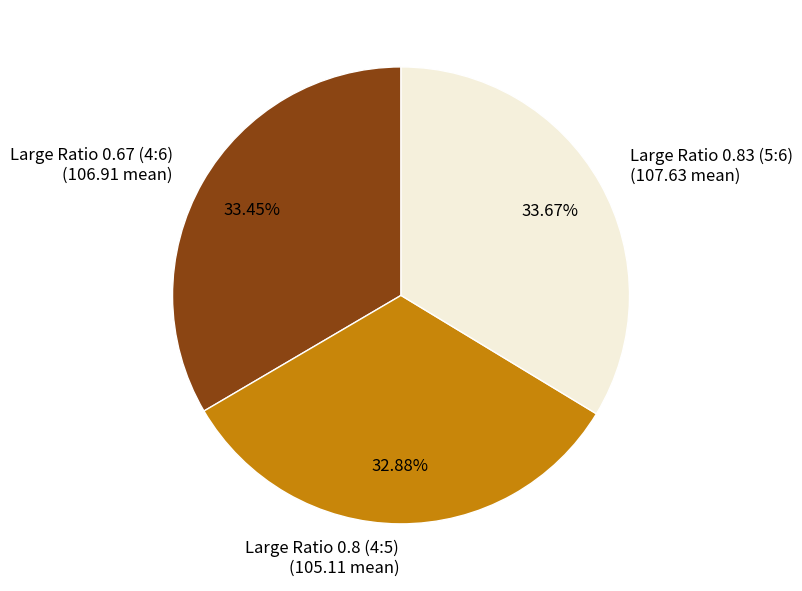

What is the ratio of the value at Large Ratio 0.83 (5:6) to the value at Large Ratio 0.8 (4:5)?

1.0